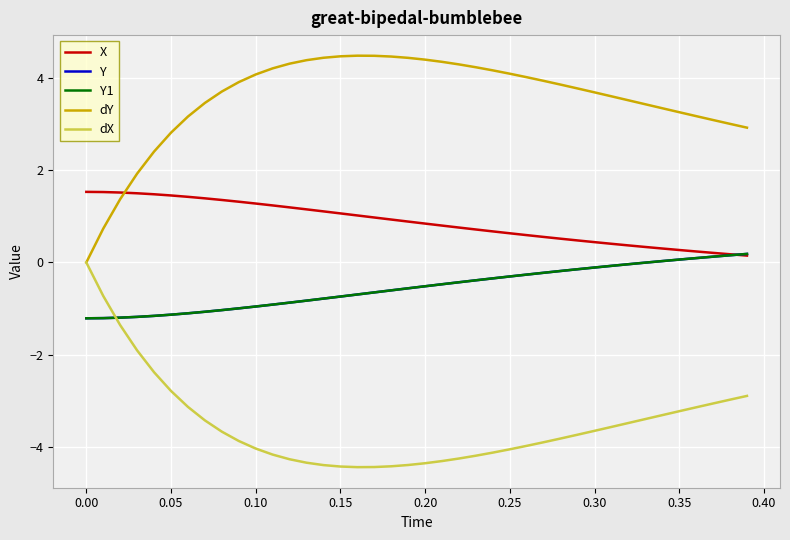

Reading left to right, transcribe all the data shown in this chart.

X: 1.5	1.5	1.5	1.5	1.5	1.5	1.4	1.4	1.4	1.3	1.3	1.2	1.2	1.2	1.1	1.1	1.0	1.0	0.9	0.9	0.8	0.8	0.8	0.7	0.7	0.6	0.6	0.6	0.5	0.5	0.4	0.4	0.4	0.3	0.3	0.3	0.2	0.2	0.2	0.1
Y: -1.2	-1.2	-1.2	-1.2	-1.2	-1.1	-1.1	-1.1	-1.0	-1.0	-1.0	-0.9	-0.9	-0.8	-0.8	-0.7	-0.7	-0.7	-0.6	-0.6	-0.5	-0.5	-0.4	-0.4	-0.3	-0.3	-0.3	-0.2	-0.2	-0.1	-0.1	-0.1	-0.0	-0.0	0.0	0.1	0.1	0.1	0.2	0.2
Y1: -1.2	-1.2	-1.2	-1.2	-1.2	-1.1	-1.1	-1.1	-1.0	-1.0	-1.0	-0.9	-0.9	-0.8	-0.8	-0.7	-0.7	-0.7	-0.6	-0.6	-0.5	-0.5	-0.4	-0.4	-0.3	-0.3	-0.3	-0.2	-0.2	-0.1	-0.1	-0.1	-0.0	-0.0	0.0	0.1	0.1	0.1	0.2	0.2
dY: 0.0	0.7	1.4	1.9	2.4	2.8	3.2	3.5	3.7	3.9	4.1	4.2	4.3	4.4	4.4	4.5	4.5	4.5	4.5	4.4	4.4	4.4	4.3	4.2	4.2	4.1	4.0	3.9	3.9	3.8	3.7	3.6	3.5	3.4	3.3	3.3	3.2	3.1	3.0	2.9
dX: 0.0	-0.7	-1.4	-1.9	-2.4	-2.8	-3.1	-3.4	-3.7	-3.9	-4.0	-4.2	-4.3	-4.3	-4.4	-4.4	-4.4	-4.4	-4.4	-4.4	-4.4	-4.3	-4.3	-4.2	-4.1	-4.1	-4.0	-3.9	-3.8	-3.7	-3.7	-3.6	-3.5	-3.4	-3.3	-3.2	-3.1	-3.1	-3.0	-2.9